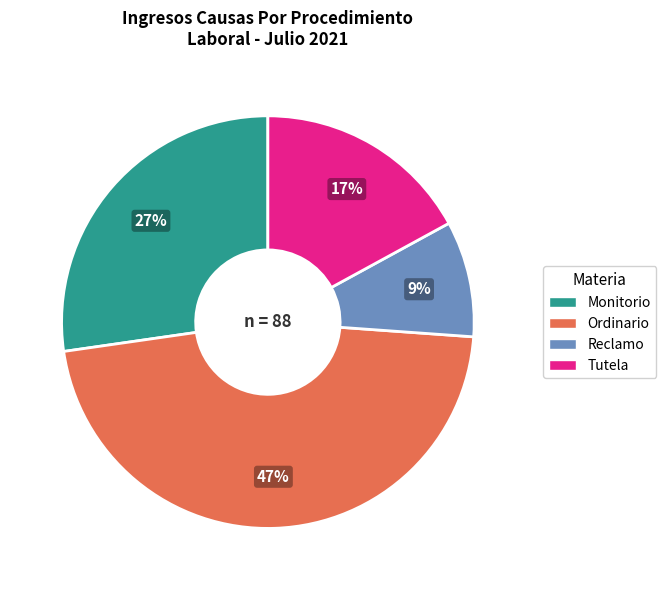

Combined, do Tutela and Reclamo account for over 50%?

No